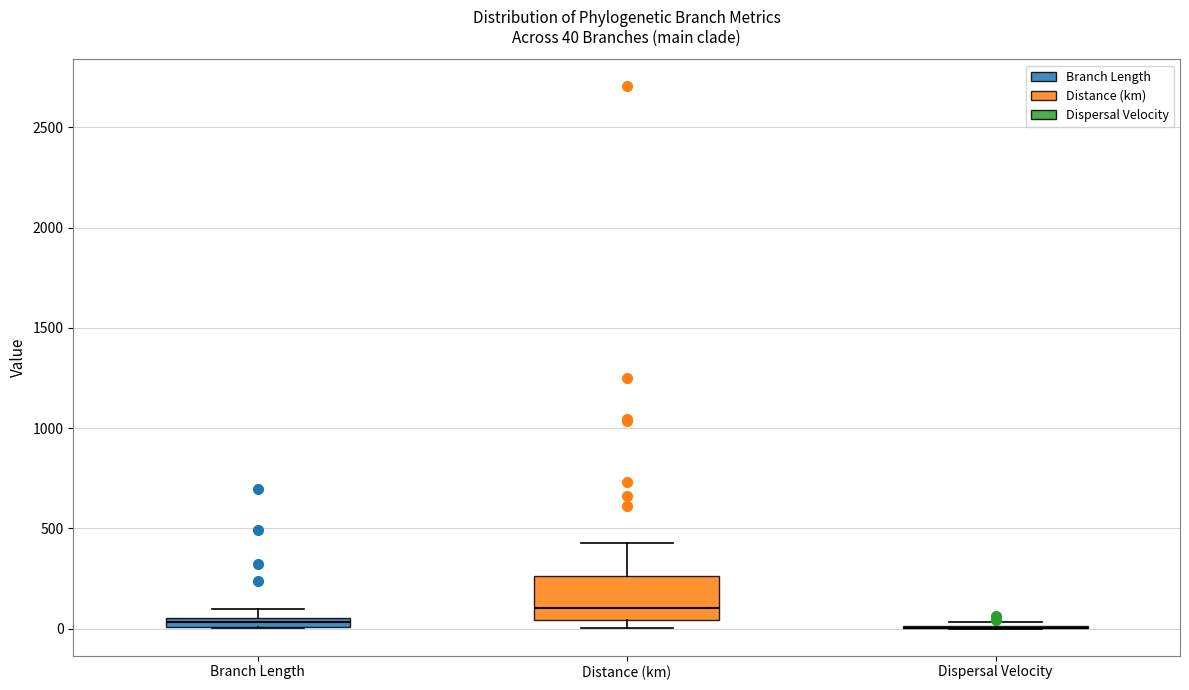

Which box is the tallest, from its lower edge to its upper edge?

Distance (km)